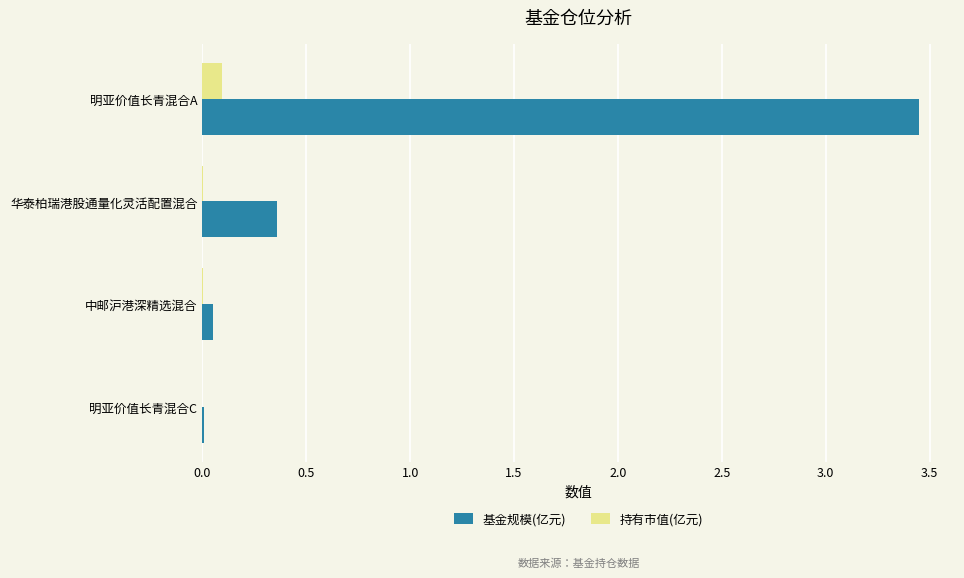

Which series has the largest total across all categories?

基金规模(亿元)